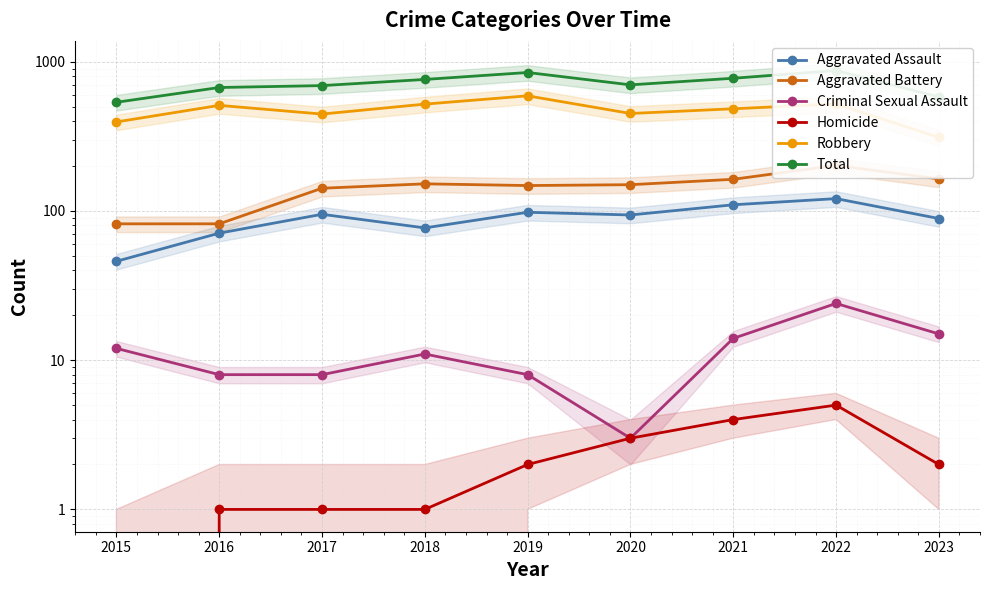

What is the average value of the Robbery series?

470